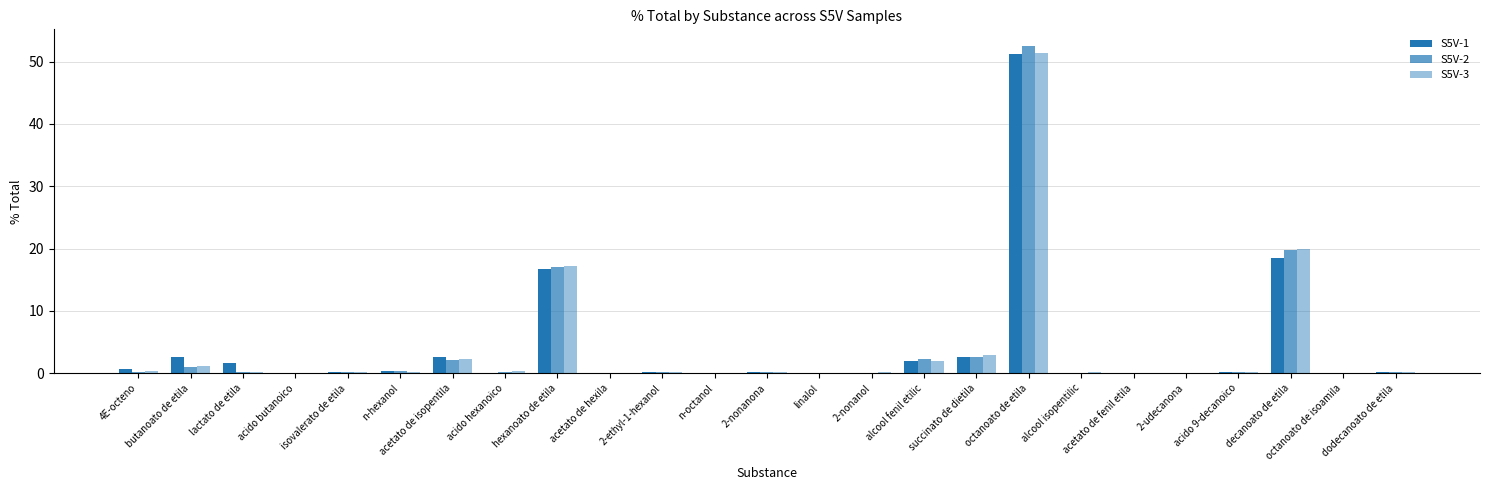

What is the average value of the S5V-2 series?

4.0